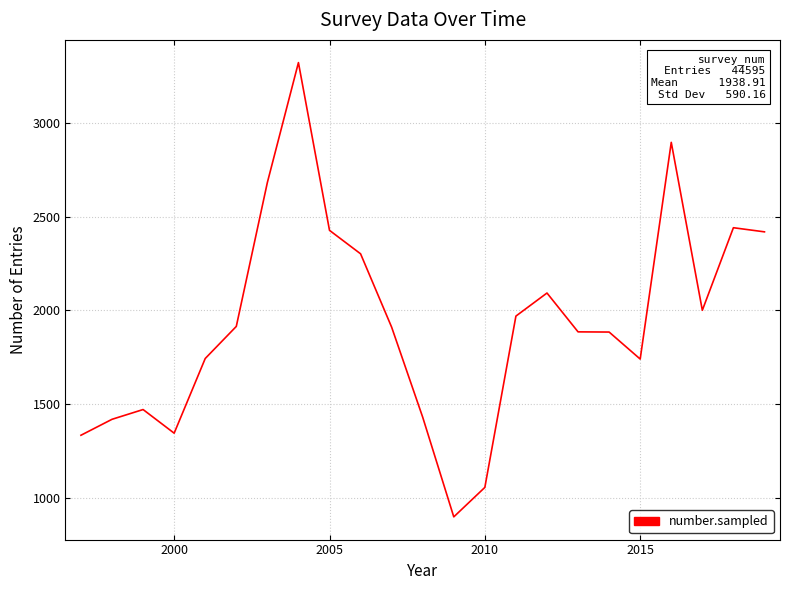

What is the difference between the maximum and minimum values?

2421